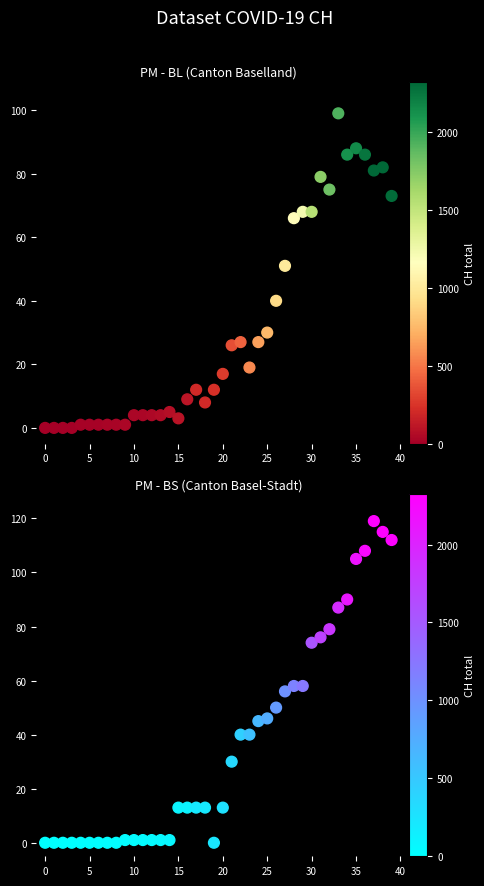

The BS series shows 23 at 39. True or false?

False